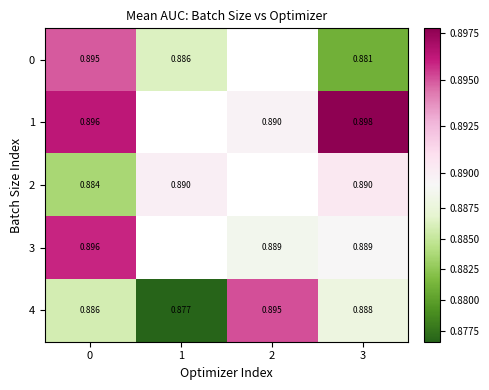

Is the value of 0 at 3 greater than the value of 4 at 1?

Yes